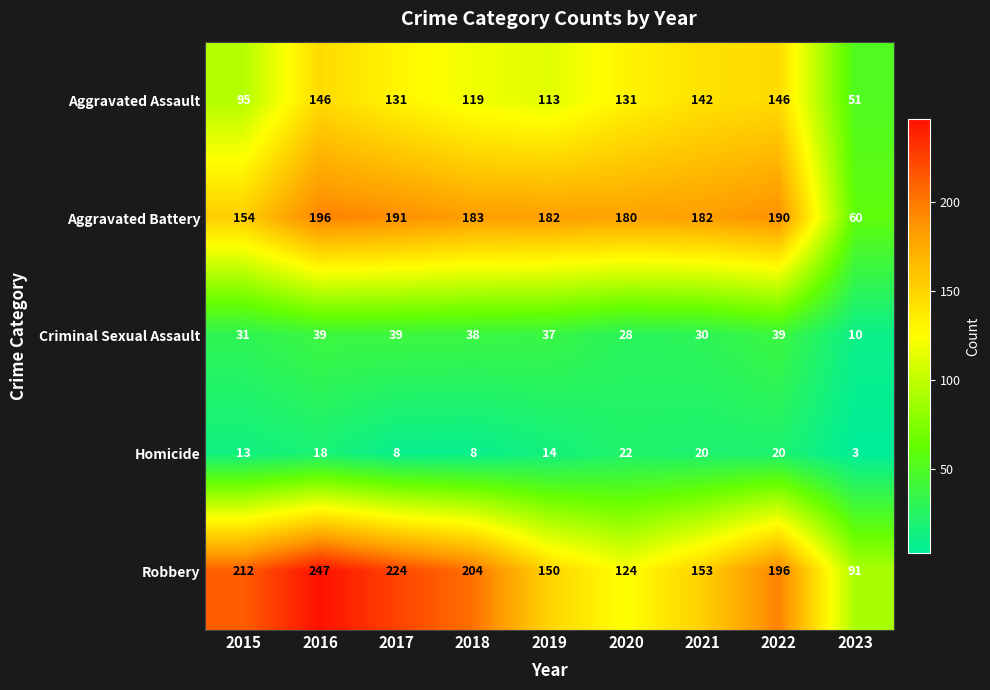

Is it true that Aggravated Battery equals 35 at 2015?

False